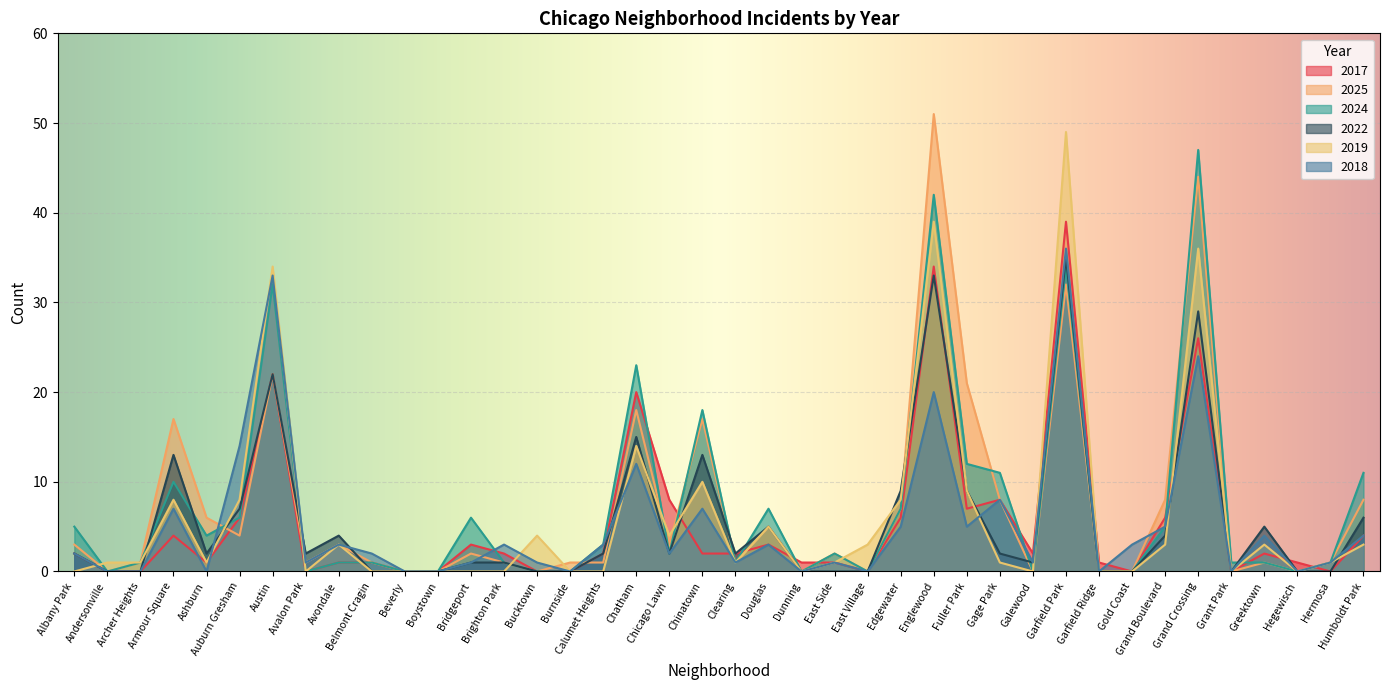

What is the difference between the highest and lowest values at Avalon Park?

2